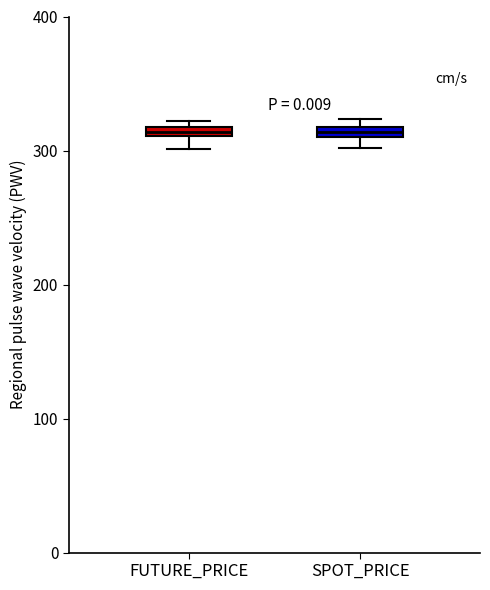

Where is the upper edge of the box for FUTURE_PRICE on the y-axis? The values are not printed on the chart, so give them approximately, as read against the axis.

320